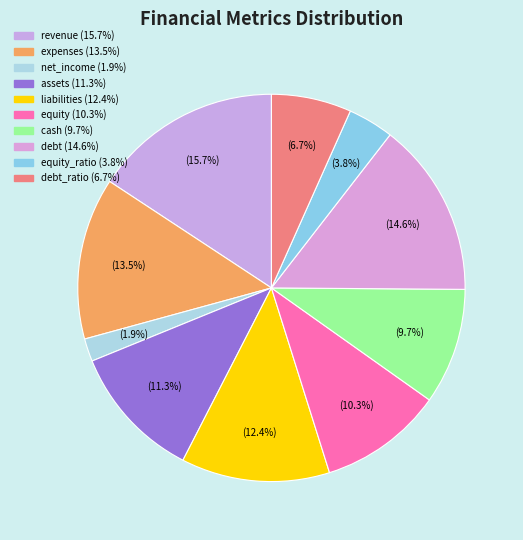

Count the number of slices in the pie.

10